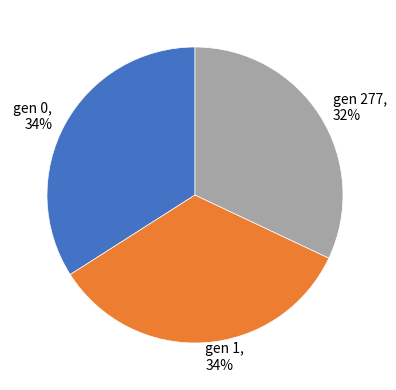

Is there a majority slice in this chart?

No